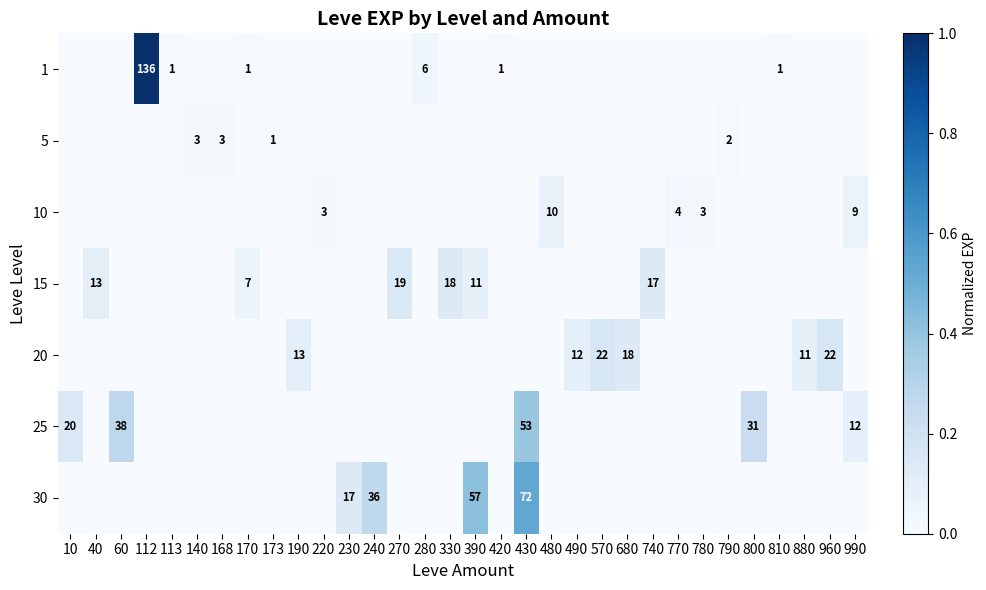

Count the number of categories in the chart.

32